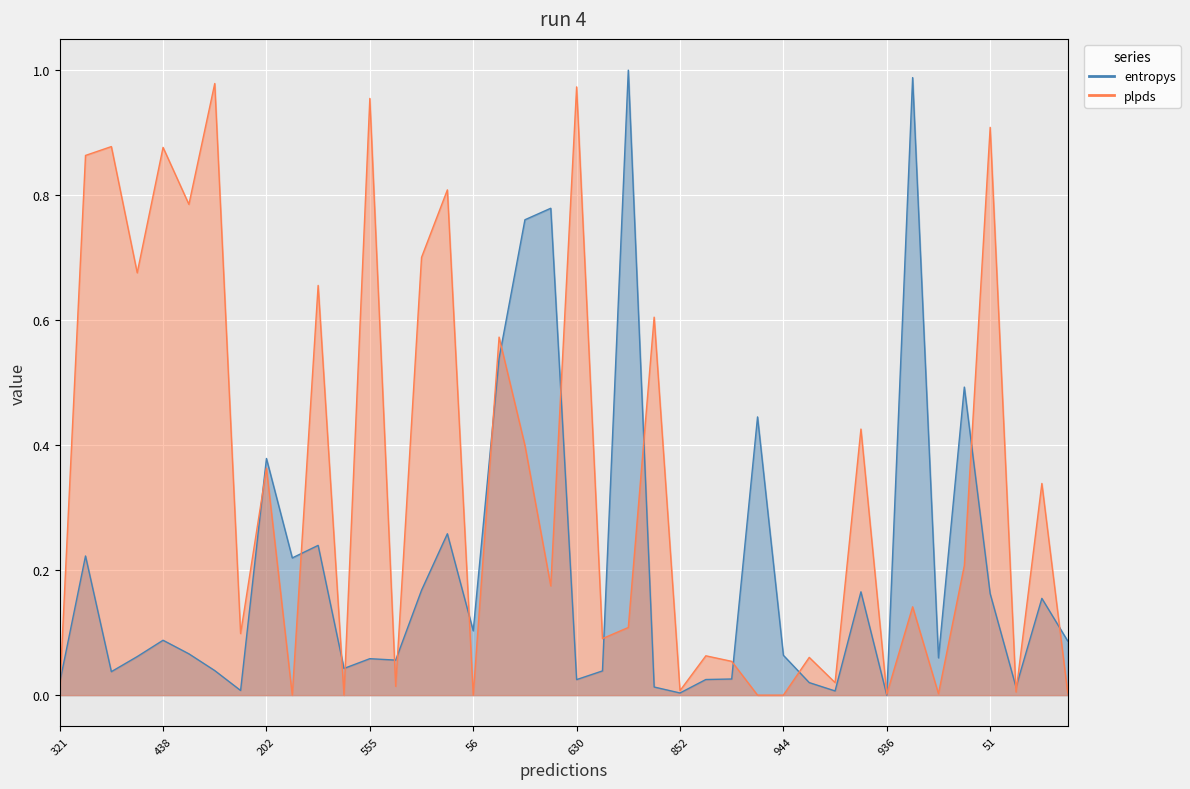

Reading left to right, extract all data points from this chart.

entropys: 0.0	0.2	0.0	0.1	0.1	0.1	0.0	0.0	0.4	0.2	0.2	0.0	0.1	0.1	0.2	0.3	0.1	0.5	0.8	0.8	0.0	0.0	1.0	0.0	0.0	0.0	0.0	0.4	0.1	0.0	0.0	0.2	0.0	1.0	0.1	0.5	0.2	0.0	0.2	0.1
plpds: 0.0	0.9	0.9	0.7	0.9	0.8	1.0	0.1	0.4	0.0	0.7	0.0	1.0	0.0	0.7	0.8	0.0	0.6	0.4	0.2	1.0	0.1	0.1	0.6	0.0	0.1	0.1	0.0	0.0	0.1	0.0	0.4	0.0	0.1	0.0	0.2	0.9	0.0	0.3	0.0